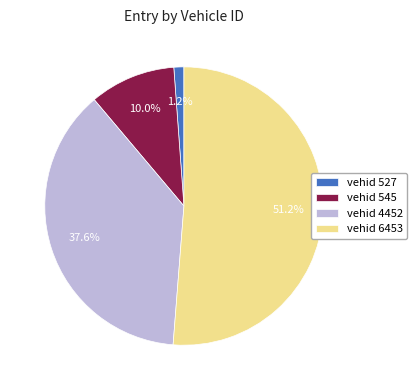

Between vehid 527 and vehid 545, which is larger?

vehid 545